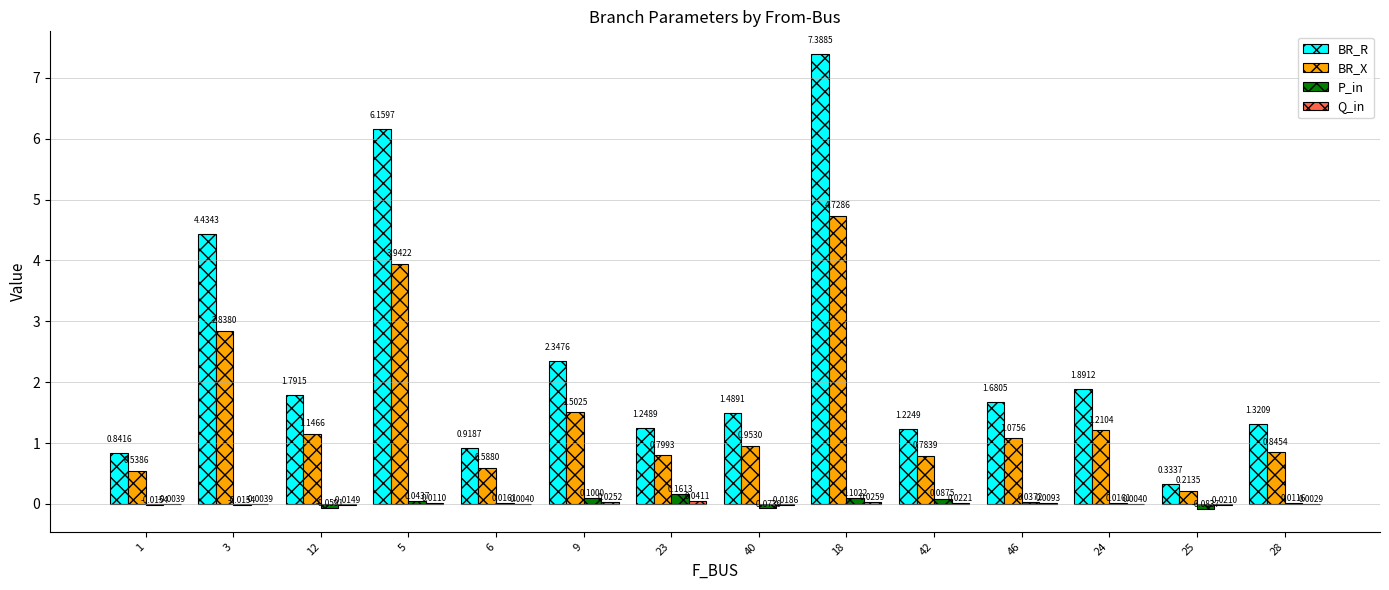

Which series changed the most between 9 and 25?

BR_R